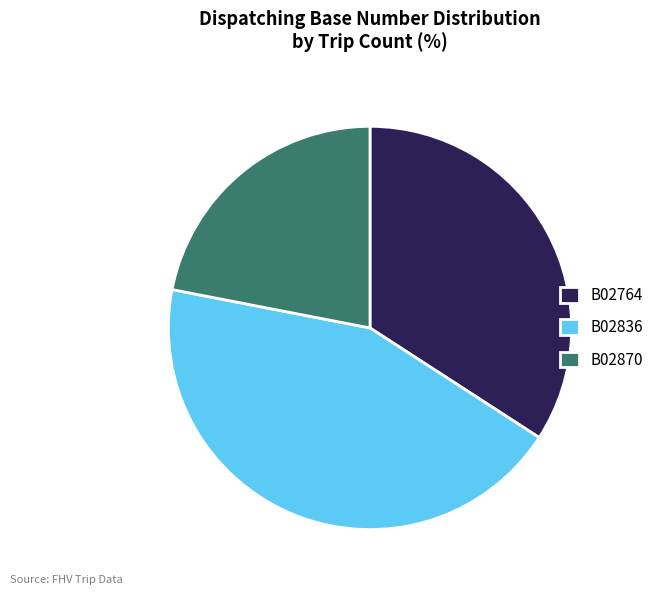

What is the ratio of the value at B02836 to the value at B02870?

2.0